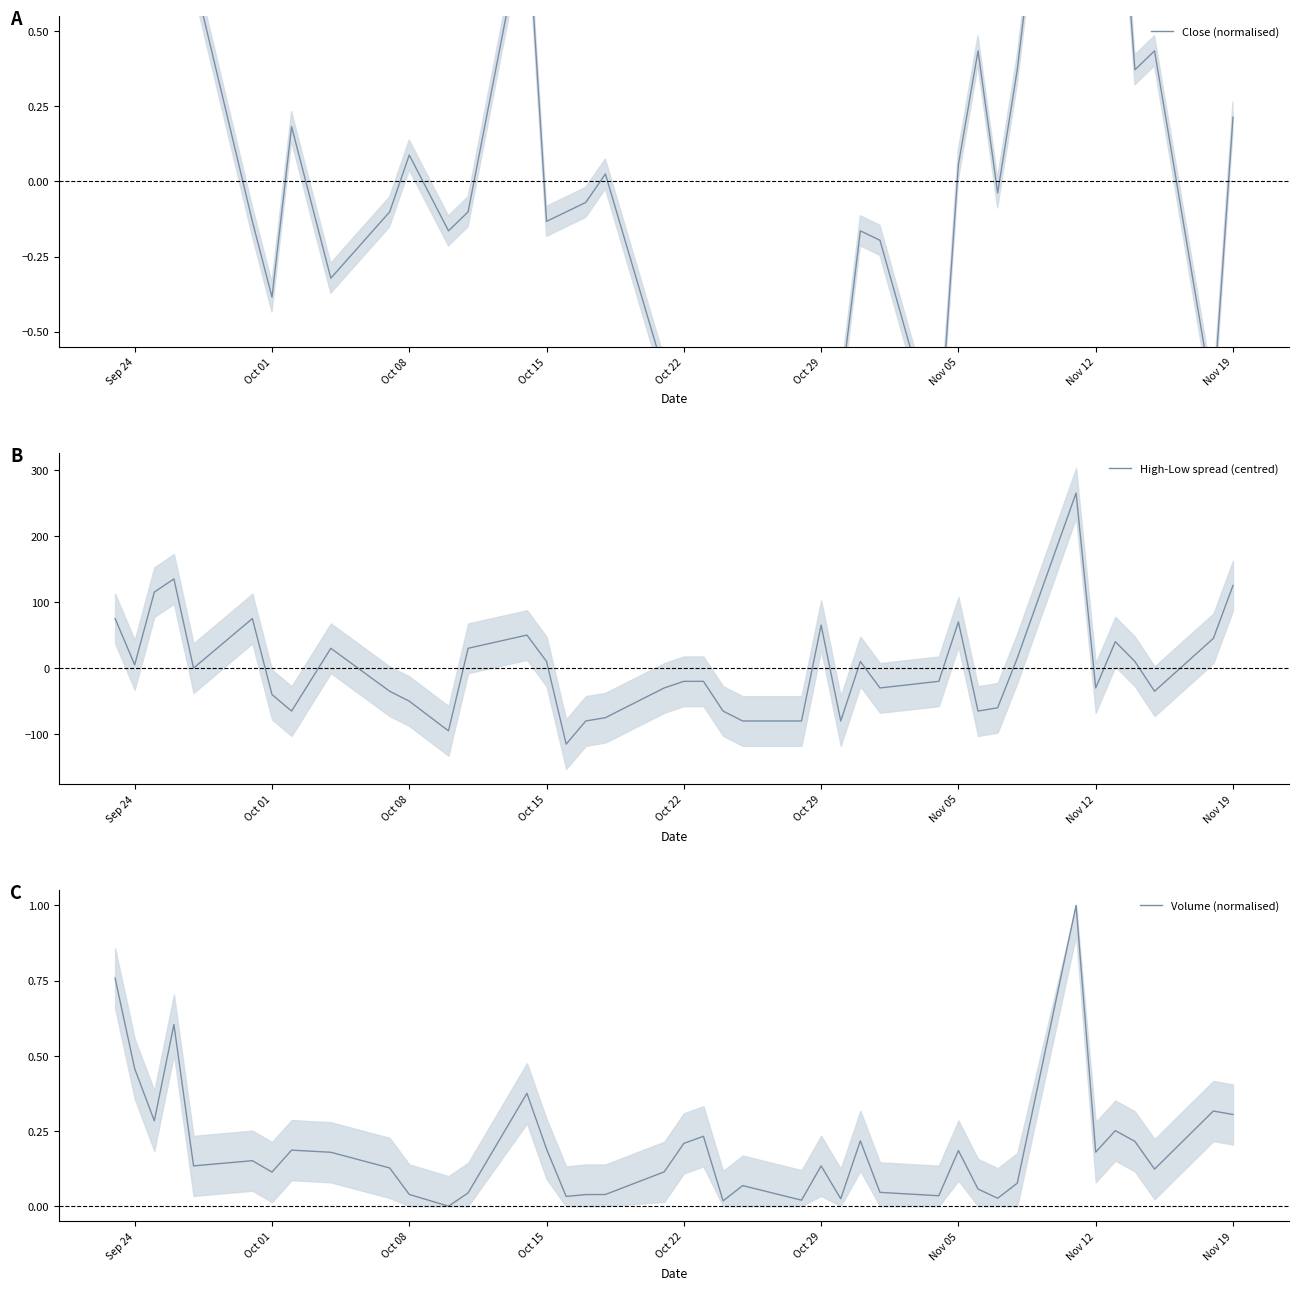

Which series has the largest range (max minus min)?

High-Low spread (centred)